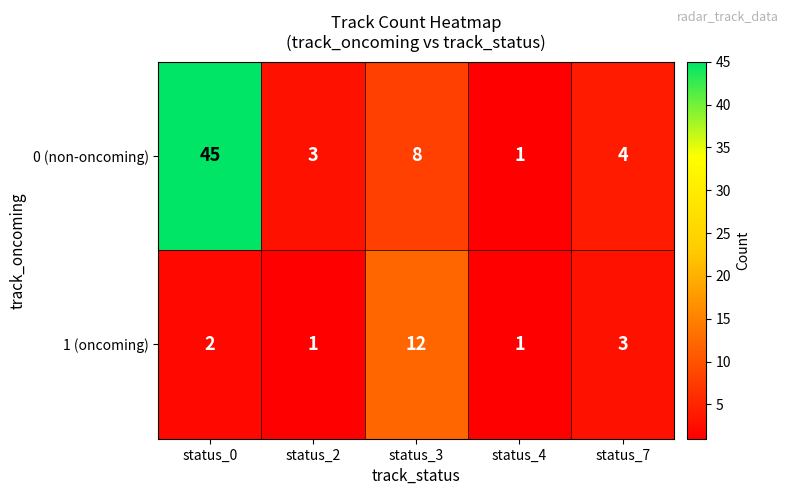

The value of 0 (non-oncoming) at status_7 is 3. True or false?

False